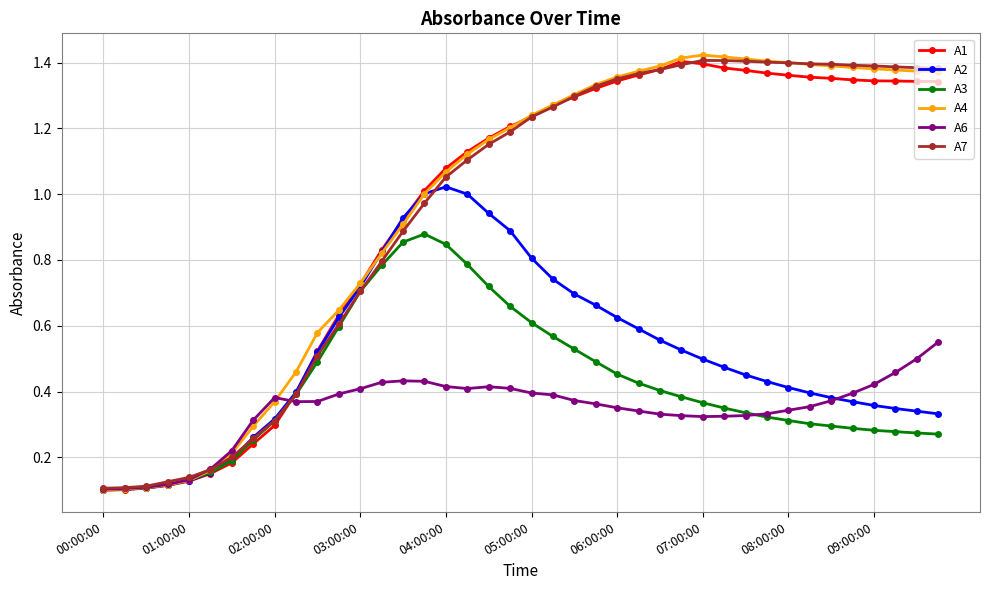

Which series has the widest spread of values?

A4